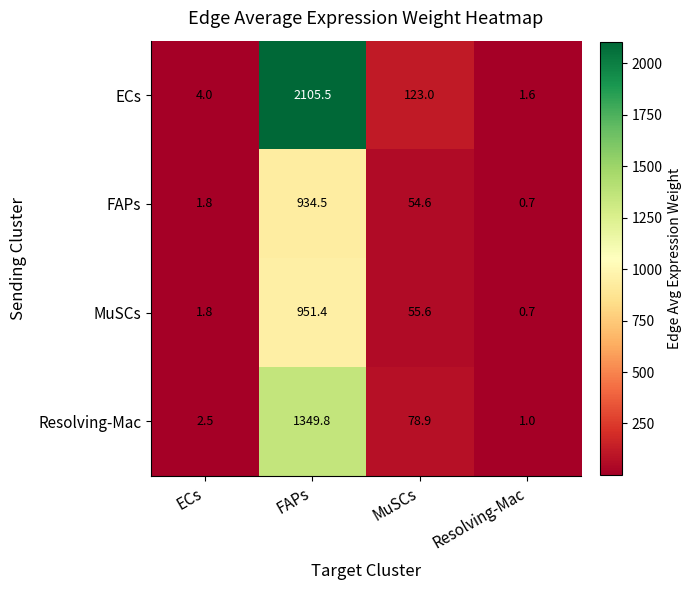

Count the number of categories in the chart.

4